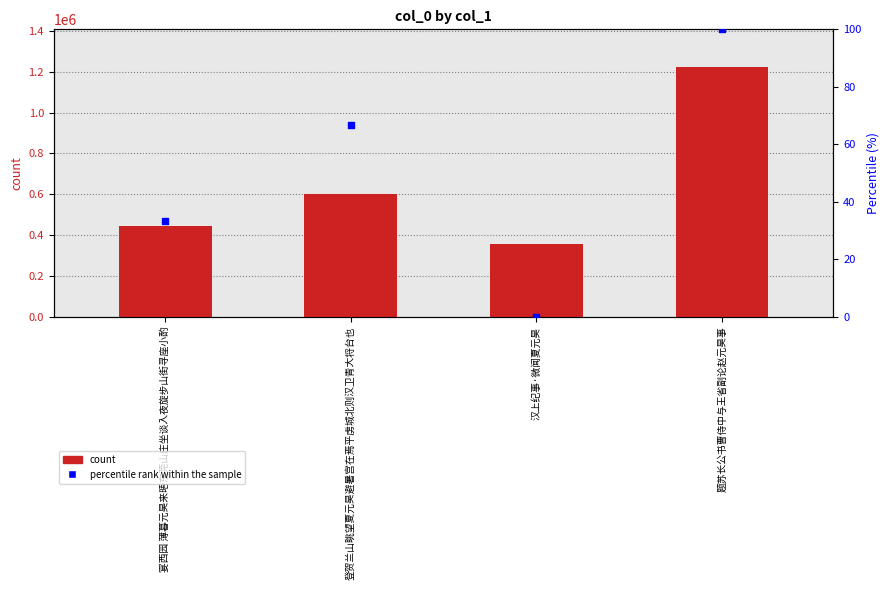

Which series reaches the minimum Y coordinate?

percentile rank within the sample